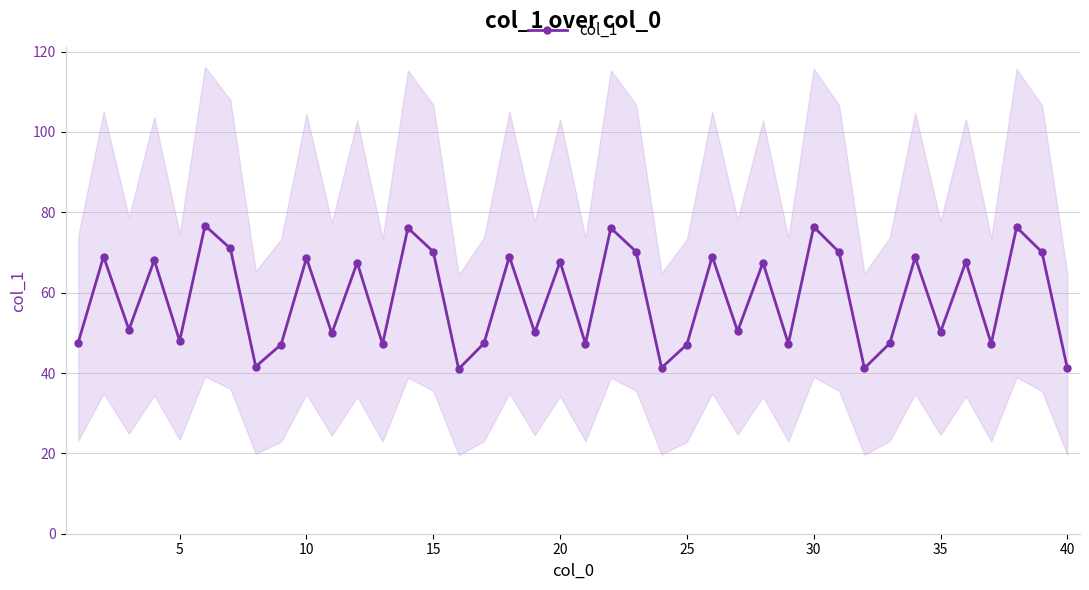

Does the chart have visible grid lines?

Yes